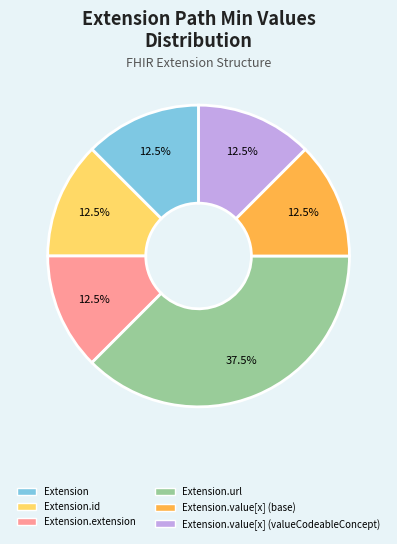

Is there a majority slice in this chart?

No